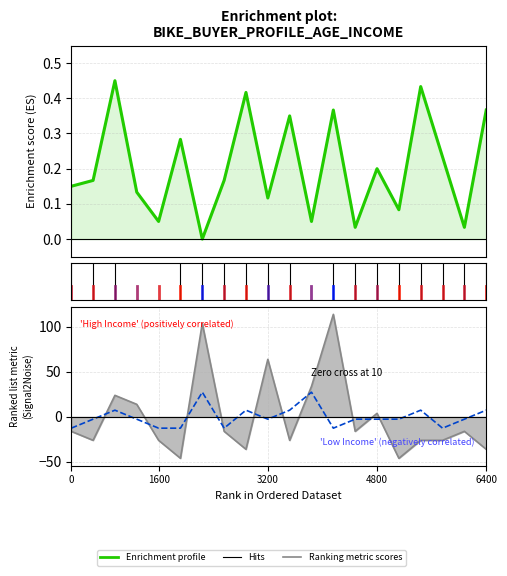

In Ranking metric scores, how many points are higher than both neighbors (excluding endpoints)?

6